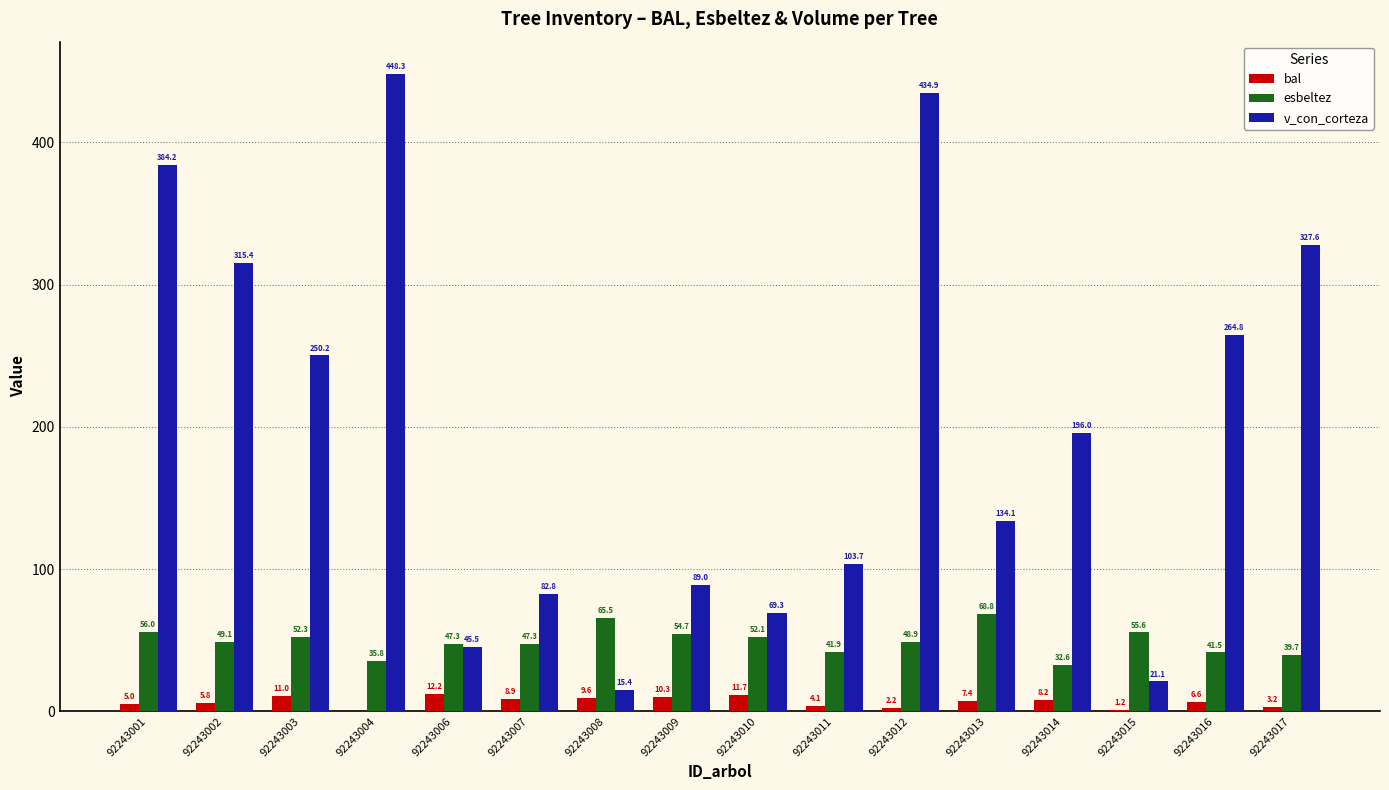

Which category has the highest value in the esbeltez series?

92243013